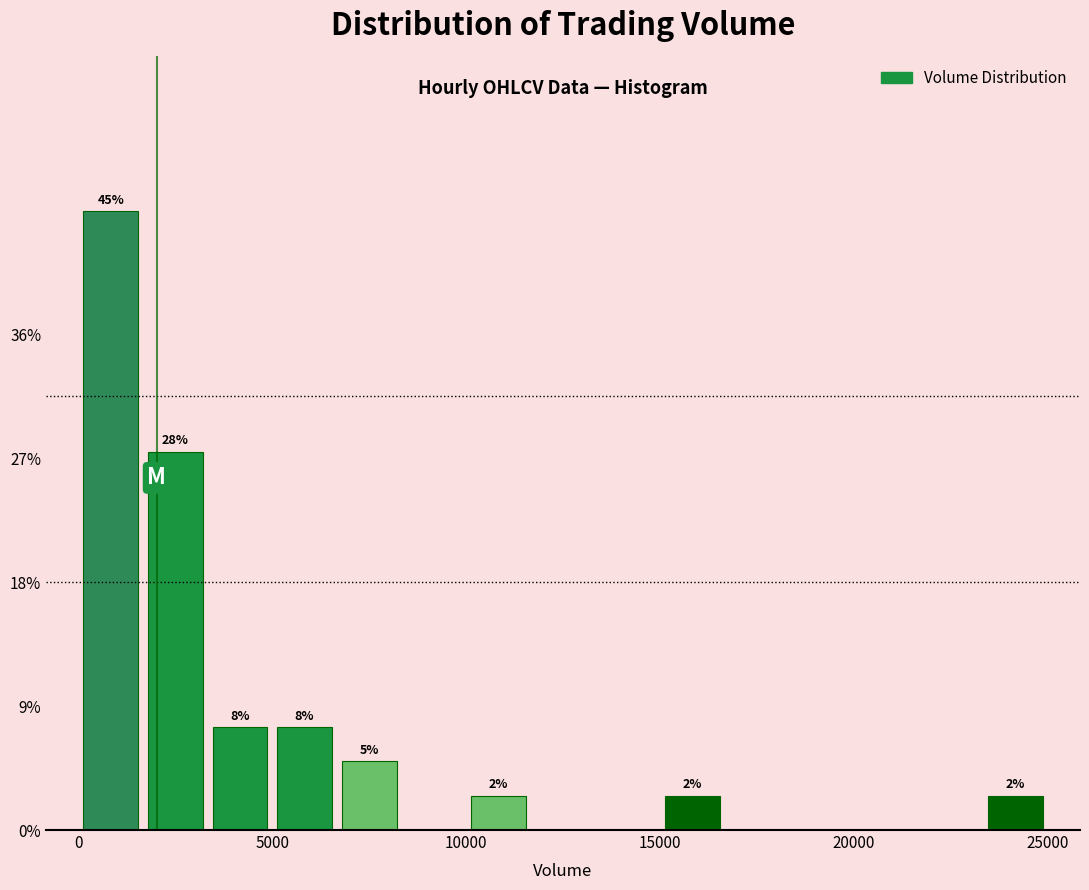

Around what value on the x-axis is the tallest bar? Give the approximate position of its centre, as read against the axis.

1000